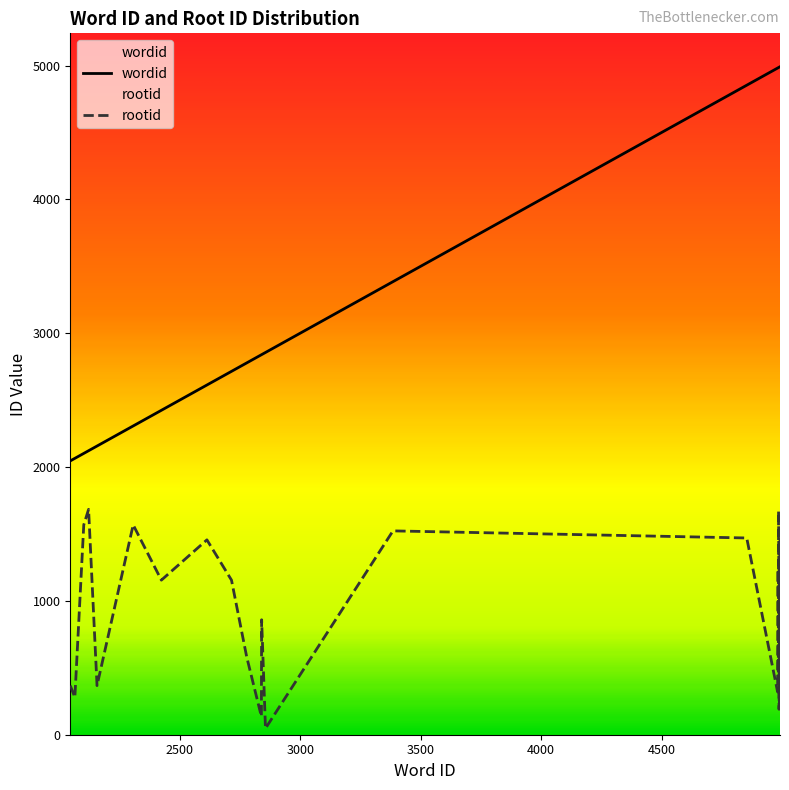

How many values in the wordid series exceed 3385?

12